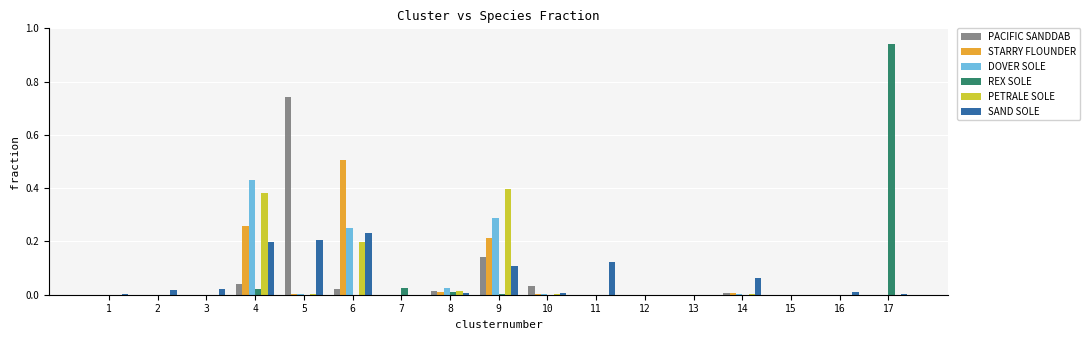

How many distinct data groups are displayed?

6